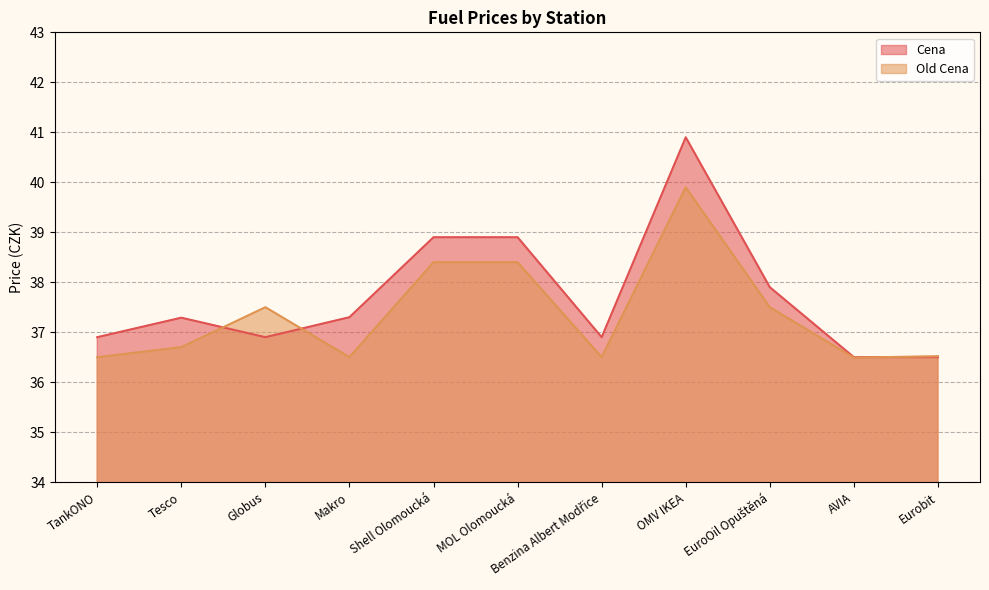

The value of Cena at AVIA is 36.5. True or false?

True